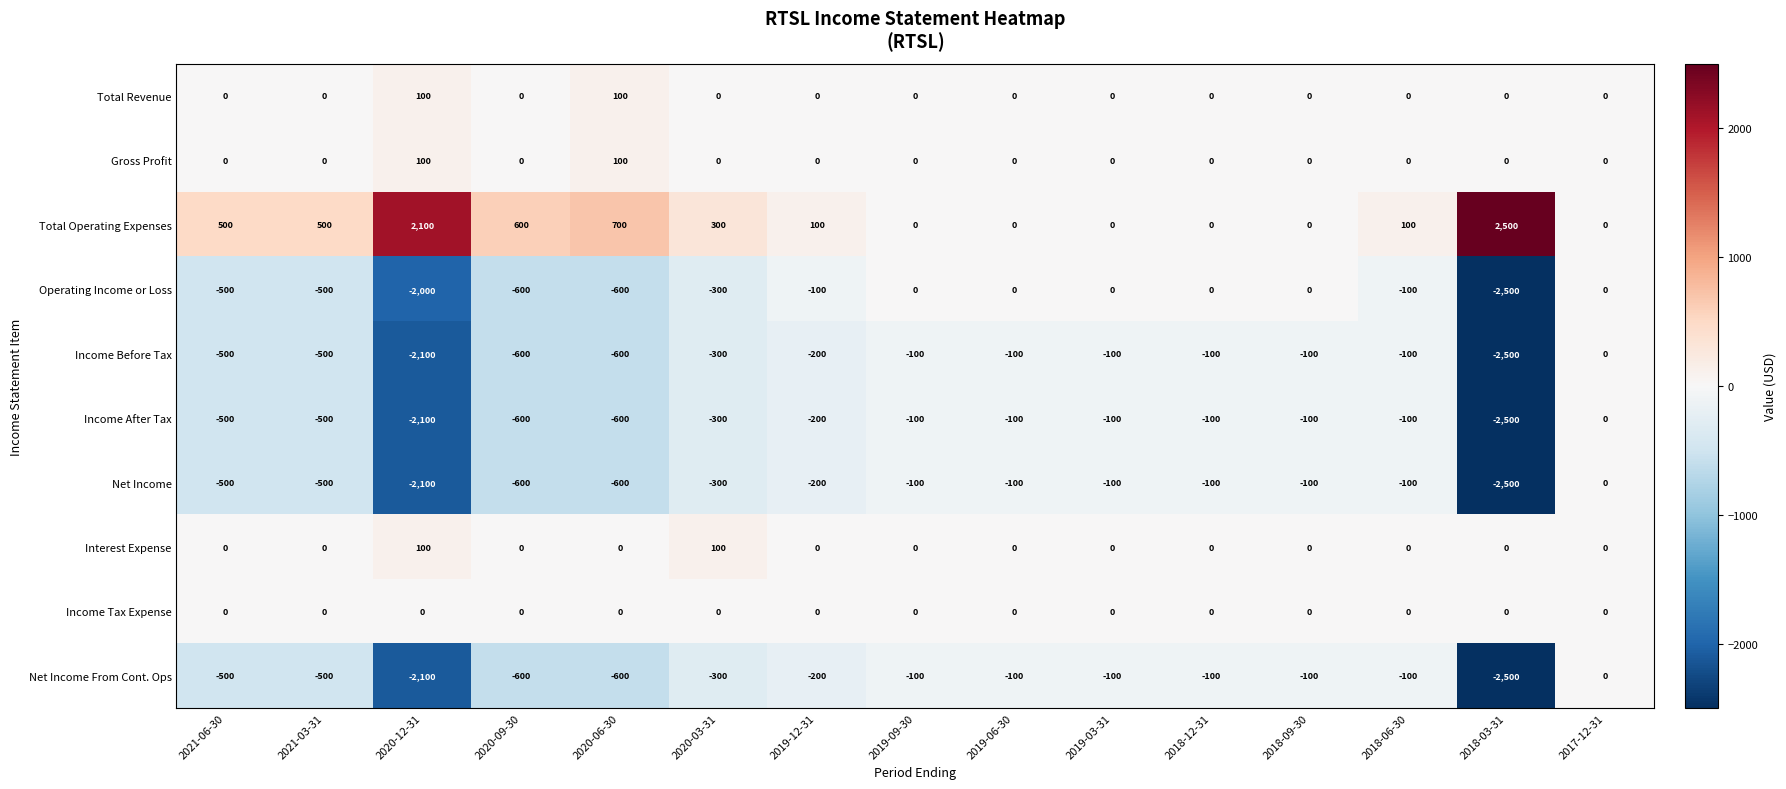

Count the number of categories in the chart.

15